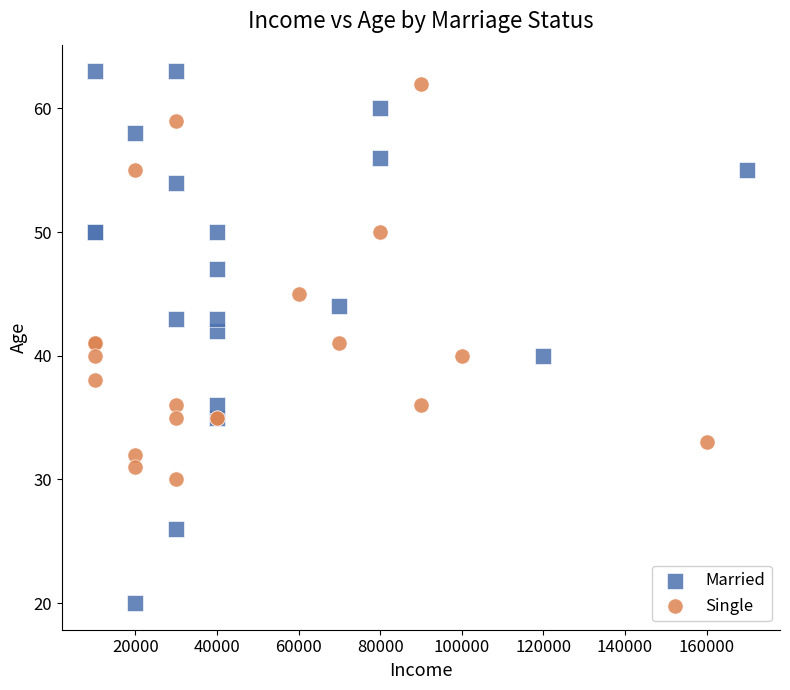

What are all the series names shown in the legend?

Married, Single